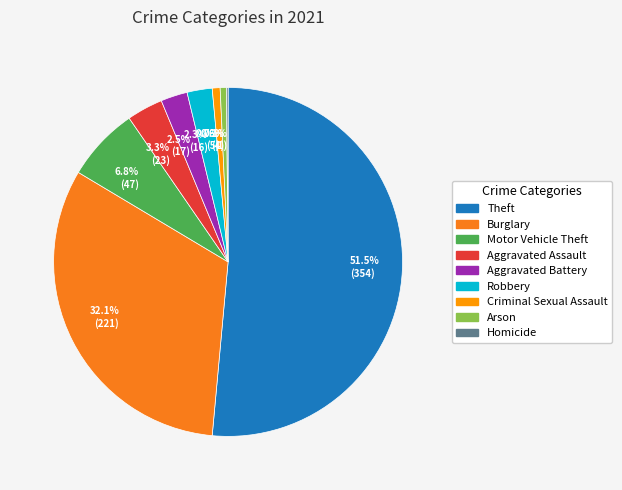

Do Criminal Sexual Assault and Homicide together represent more than half of the pie?

No